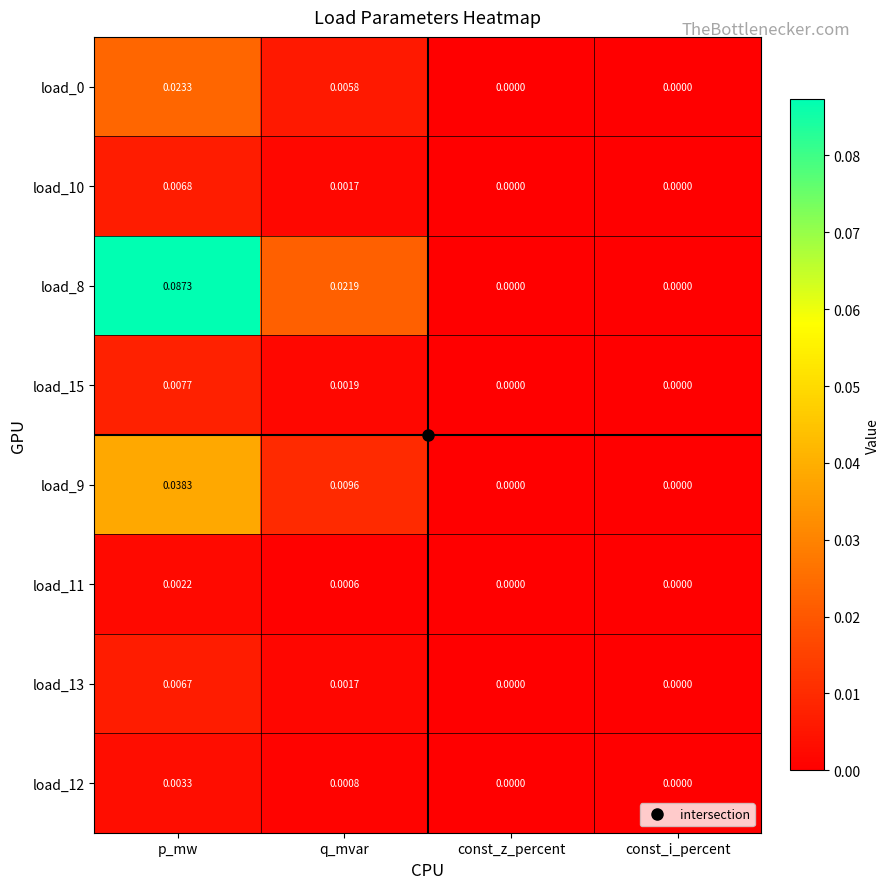

At which label does load_10 reach its peak?

p_mw